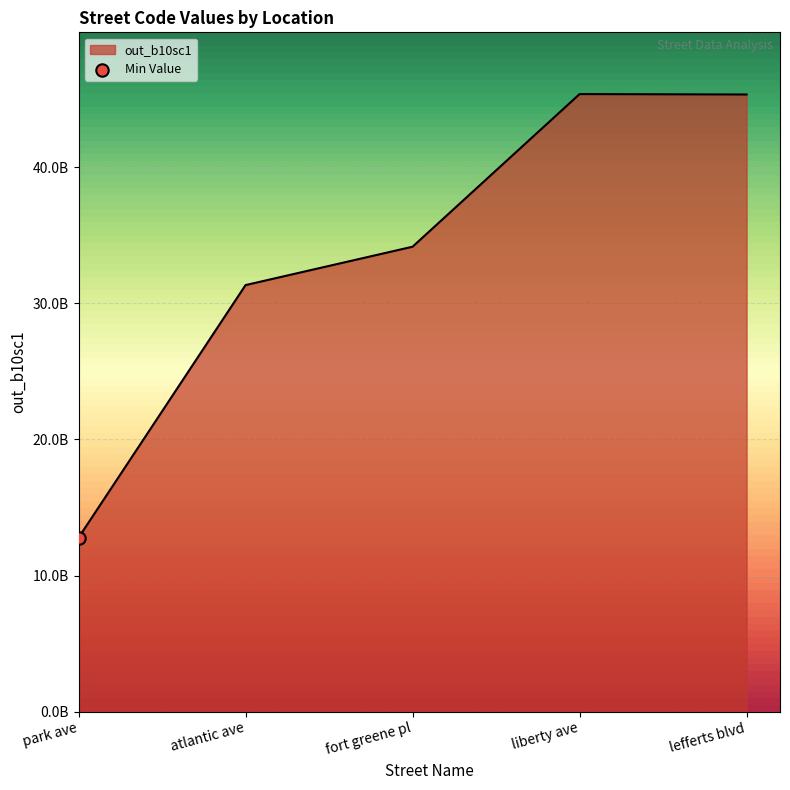

What is the change in value from atlantic ave to lefferts blvd?

+14006000000